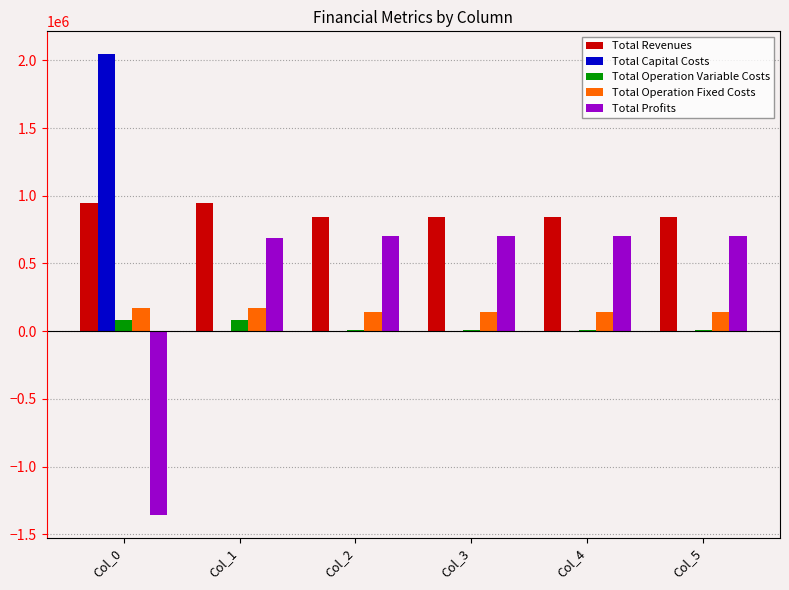

What is the average value of the Total Operation Variable Costs series?

32544.2